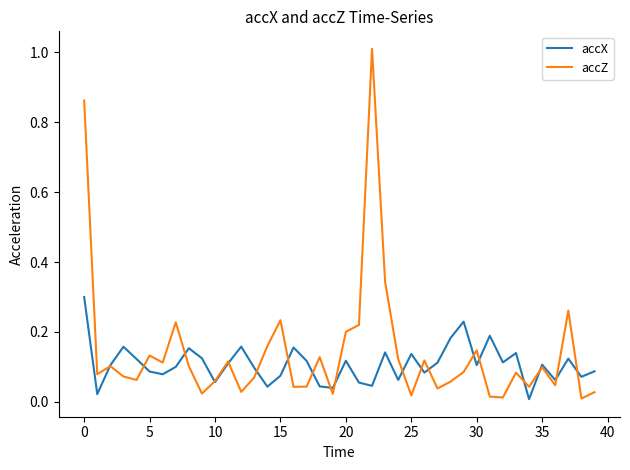

List the series in order of their peak value, lowest first.

accX, accZ